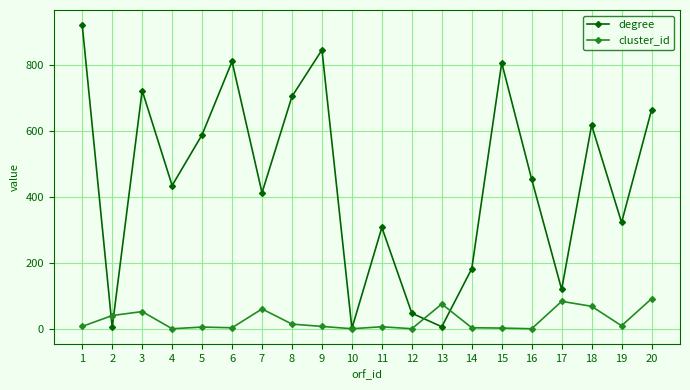

How many series are shown in this chart?

2